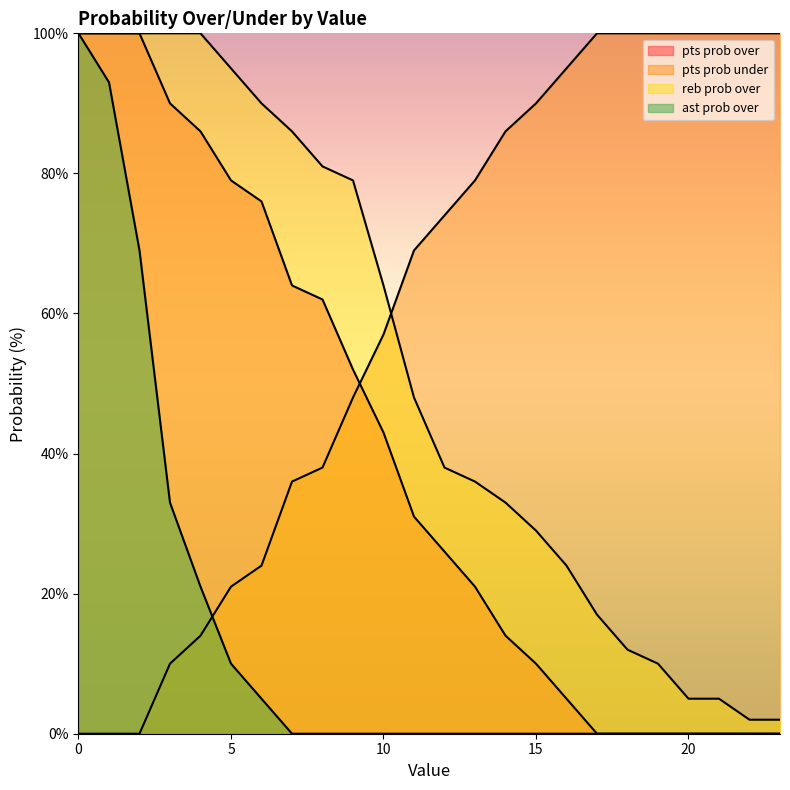

Between 18 and 4, which is larger?

4